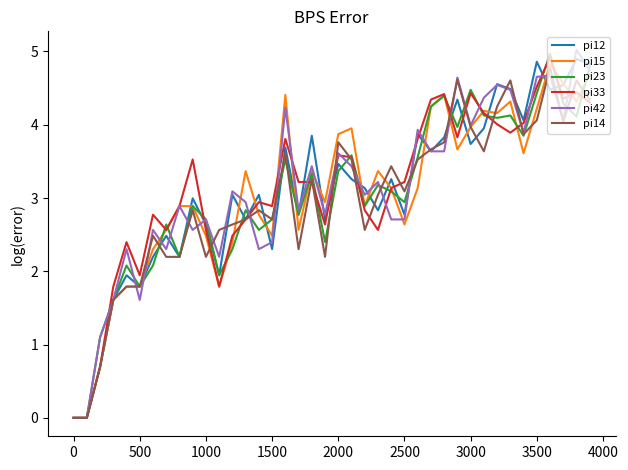

What is the highest value of the pi23 series?

5.0